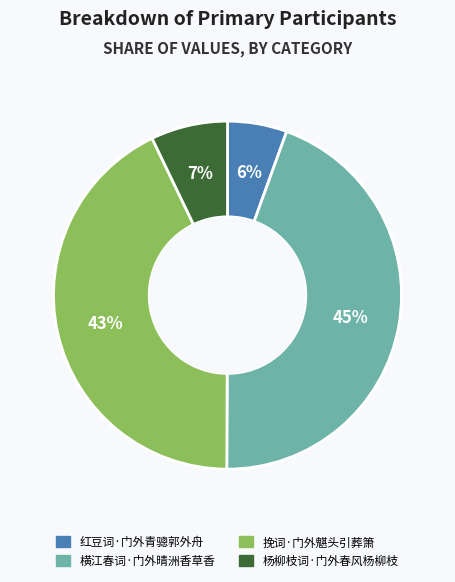

To the nearest percent, what percentage of the pie is 红豆词·门外青骢郭外舟?

6%